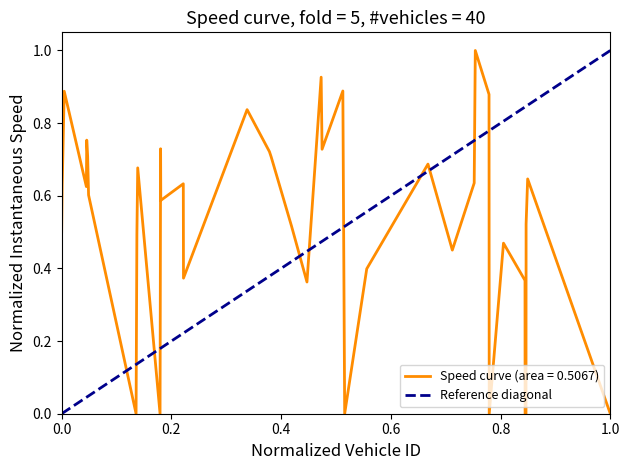

Count the number of data series in this chart.

1